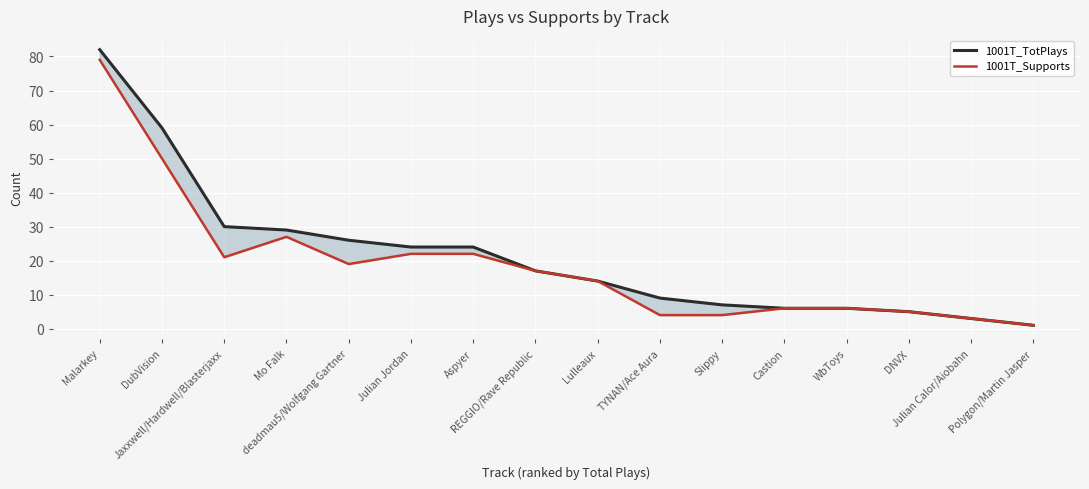

Which series has the largest range (max minus min)?

1001T_TotPlays